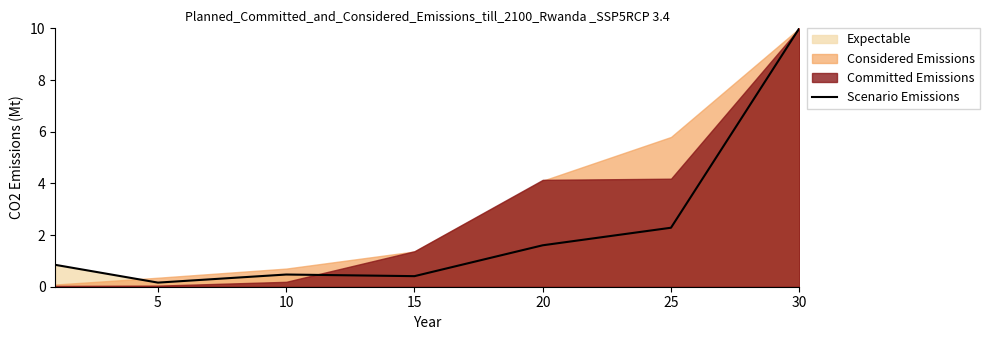

Is it true that Scenario Emissions equals 1.6 at 20?

True